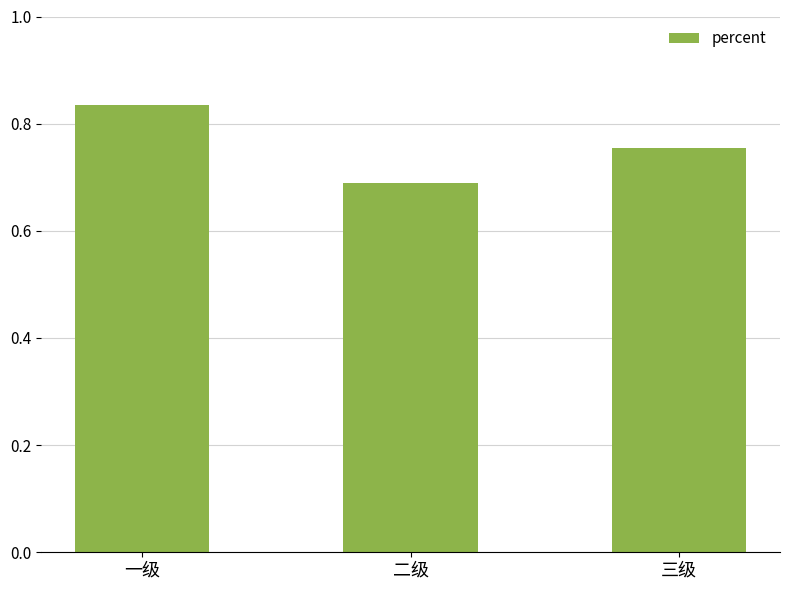

How many data points does each series have?

3